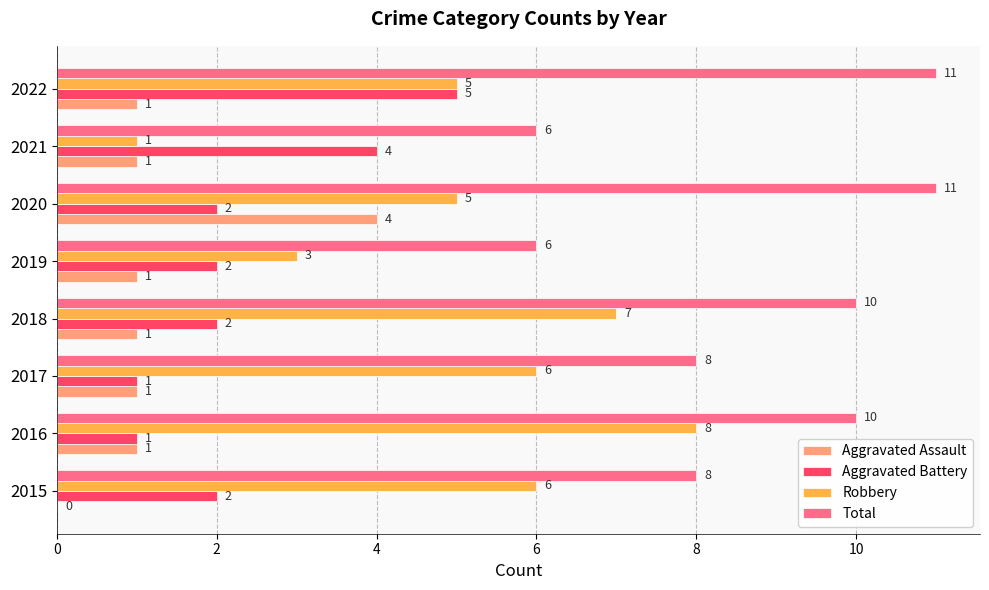

How many data points does each series have?

8